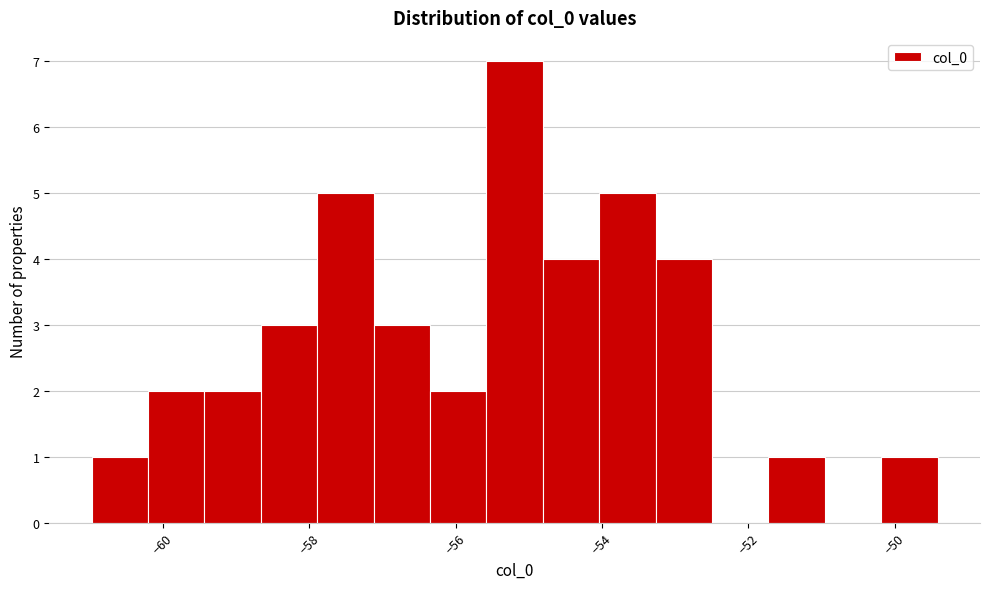

Around what value on the x-axis is the tallest bar? Give the approximate position of its centre, as read against the axis.

-55.2